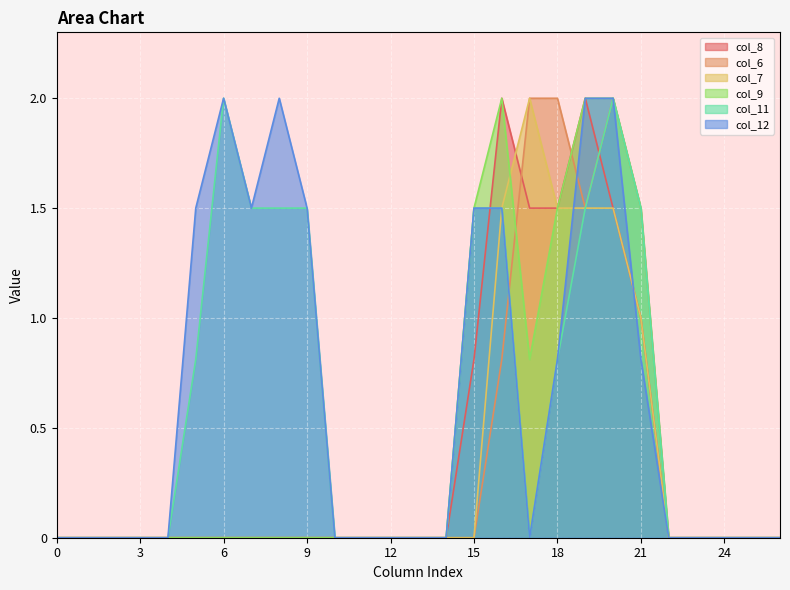

Where do col_6 and col_9 first cross each other?

16 and 17